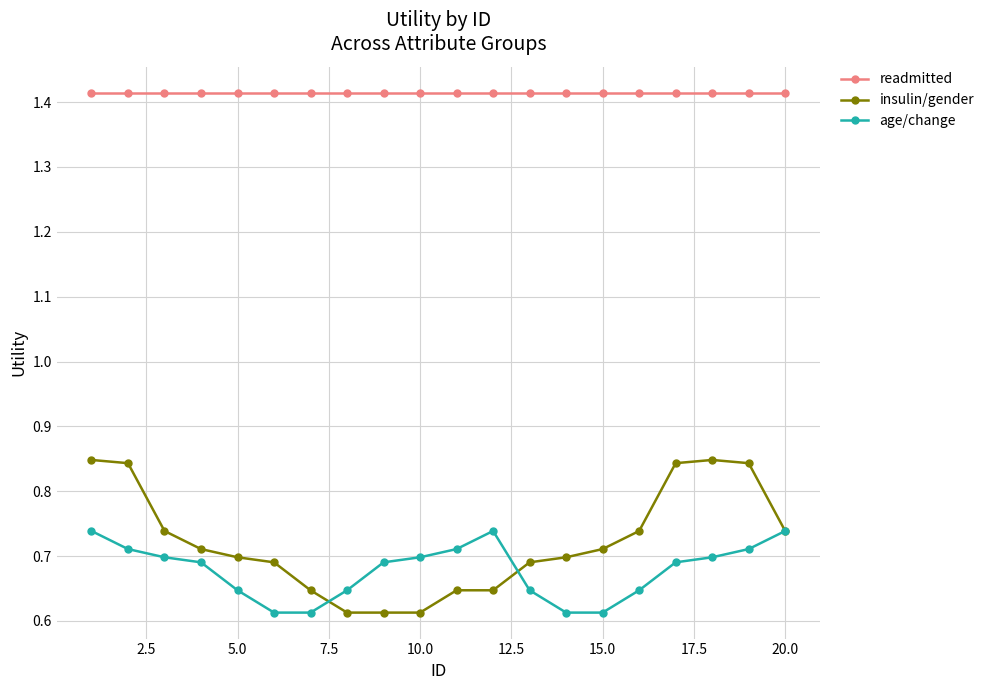

How many age/change values are between 0 and 1?

20